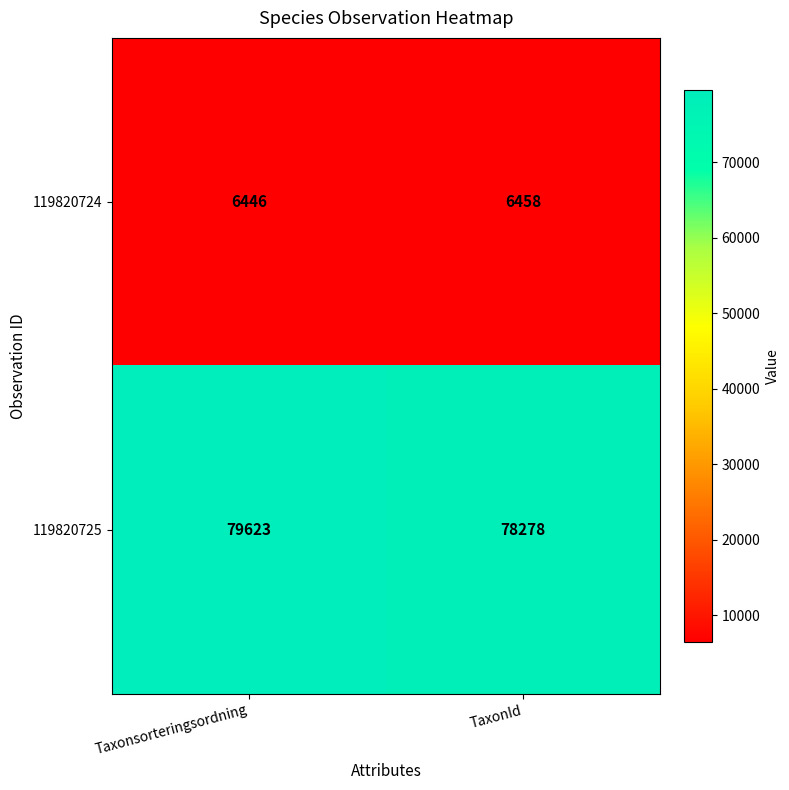

At which label is 119820725 closest to 78950?

TaxonId